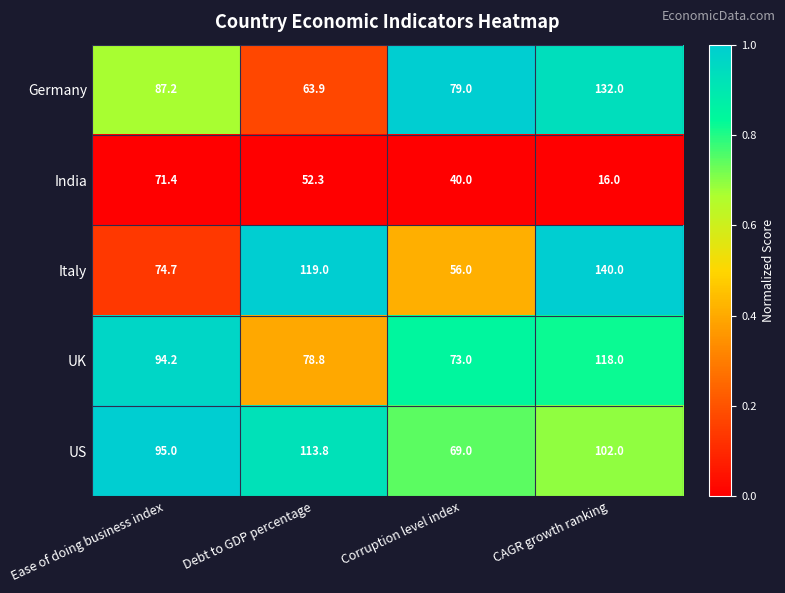

Reading right to left, extract all data points from this chart.

Germany: CAGR growth ranking=132.0	Corruption level index=79.0	Debt to GDP percentage=63.9	Ease of doing business index=87.2
India: CAGR growth ranking=16.0	Corruption level index=40.0	Debt to GDP percentage=52.3	Ease of doing business index=71.4
Italy: CAGR growth ranking=140.0	Corruption level index=56.0	Debt to GDP percentage=119.0	Ease of doing business index=74.7
UK: CAGR growth ranking=118.0	Corruption level index=73.0	Debt to GDP percentage=78.8	Ease of doing business index=94.2
US: CAGR growth ranking=102.0	Corruption level index=69.0	Debt to GDP percentage=113.8	Ease of doing business index=95.0